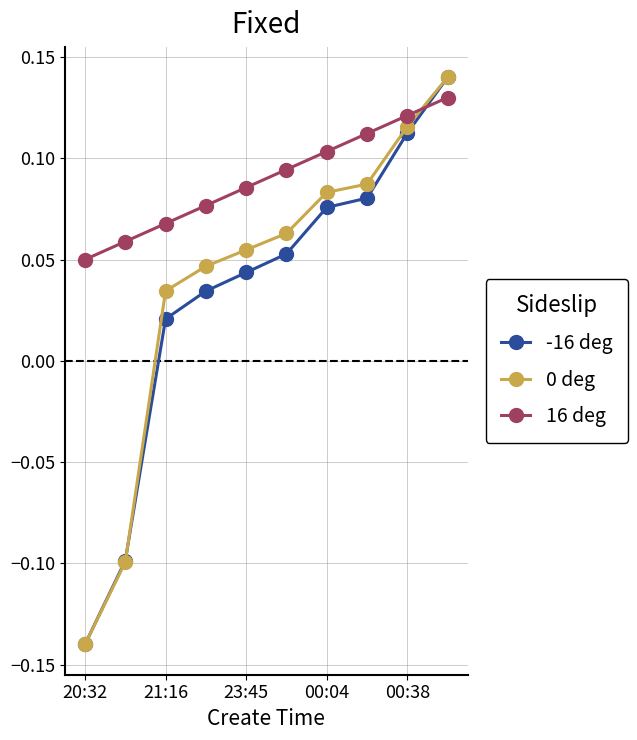

Count the number of categories in the chart.

10